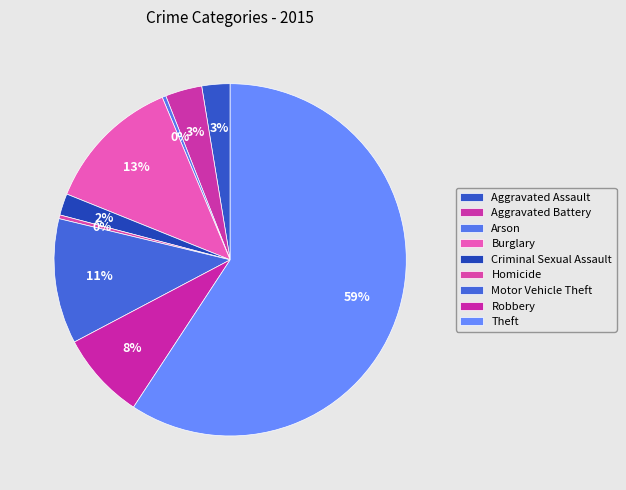

Rank the categories by value from highest to lowest.

Theft, Burglary, Motor Vehicle Theft, Robbery, Aggravated Battery, Aggravated Assault, Criminal Sexual Assault, Arson, Homicide